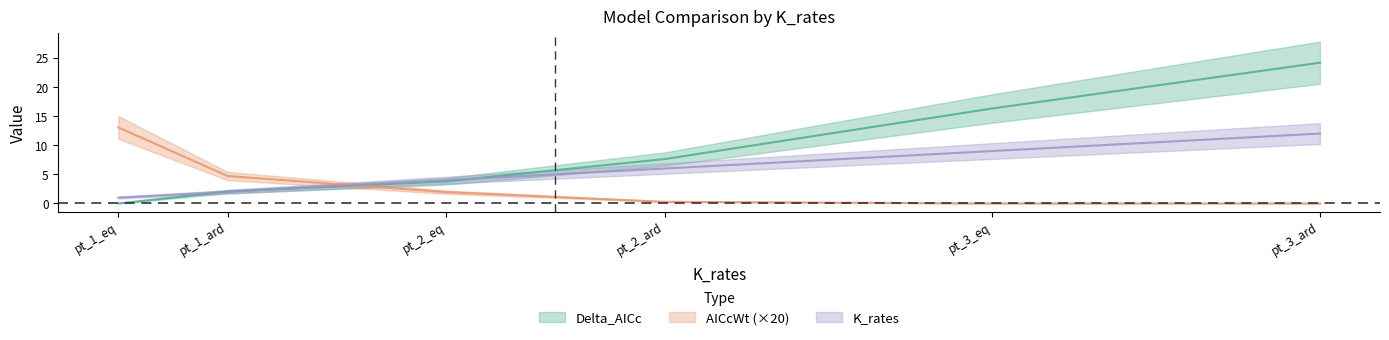

Does the chart have visible grid lines?

No